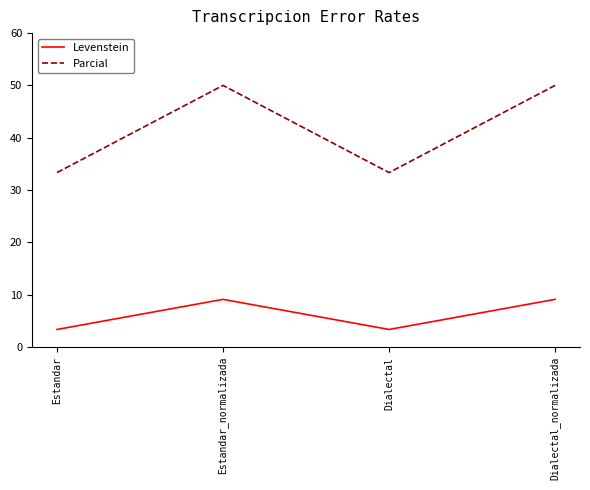

What is the highest value of the Parcial series?

50.0